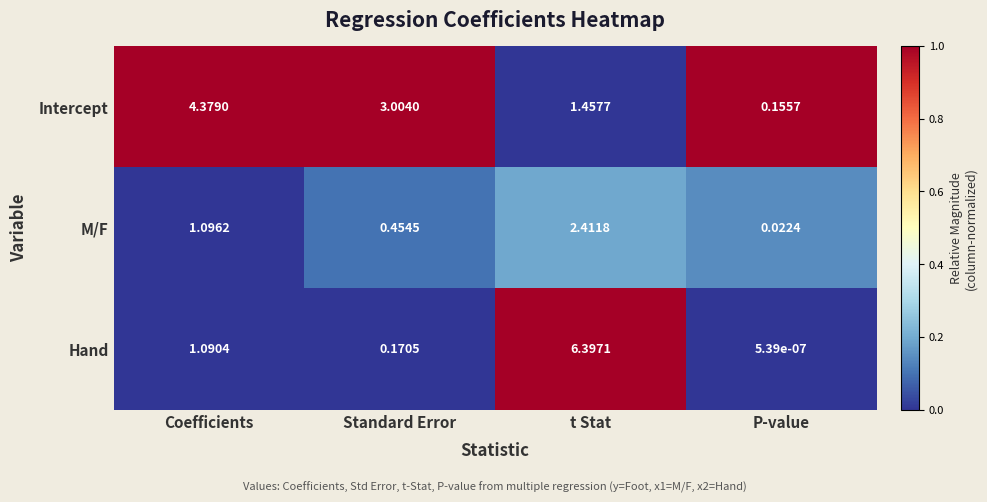

What is the difference between the highest and lowest values at Coefficients?

3.3